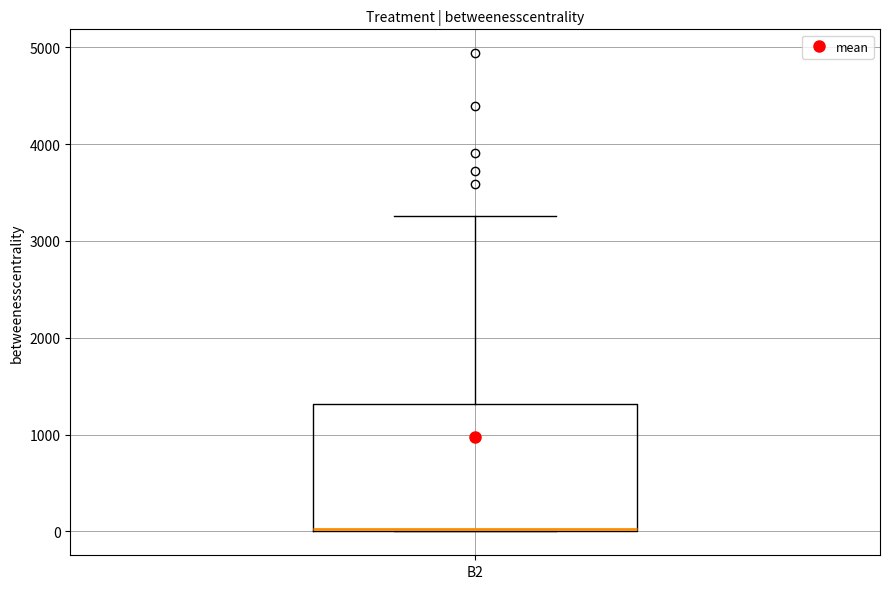

Transcribe this box plot: give where the median line is, the range the box spans, and where the two whiskers end, as read against the y-axis. The values are not printed on the chart, so give them approximately, as read against the axis.

median 0, box 0 to 1300, whiskers 0 to 3300